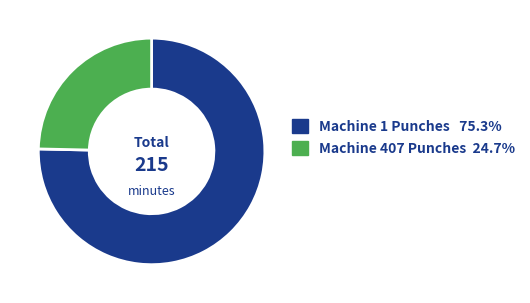

How many segments does this pie chart have?

2